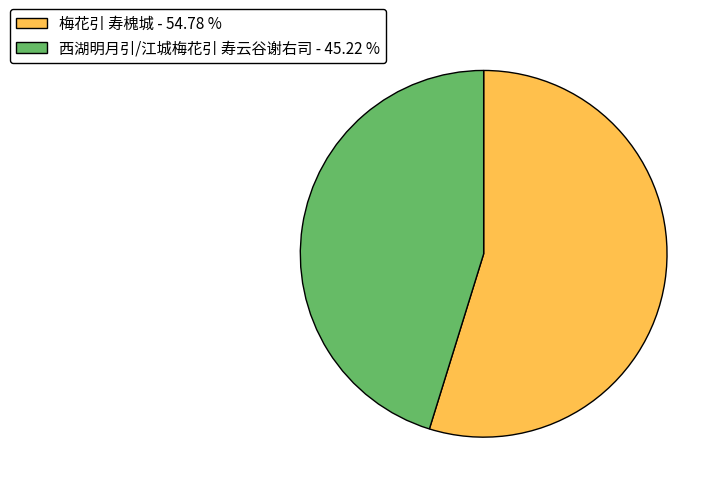

What is the ratio of the value at 西湖明月引/江城梅花引 寿云谷谢右司 - 45.22 % to the value at 梅花引 寿槐城 - 54.78 %?

0.8